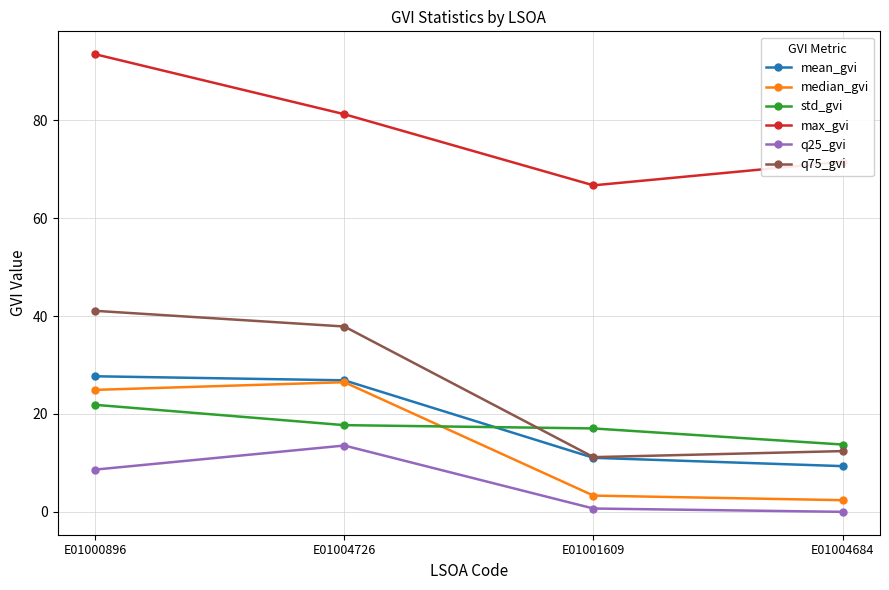

What is the label of the 2nd point from the left?

E01004726